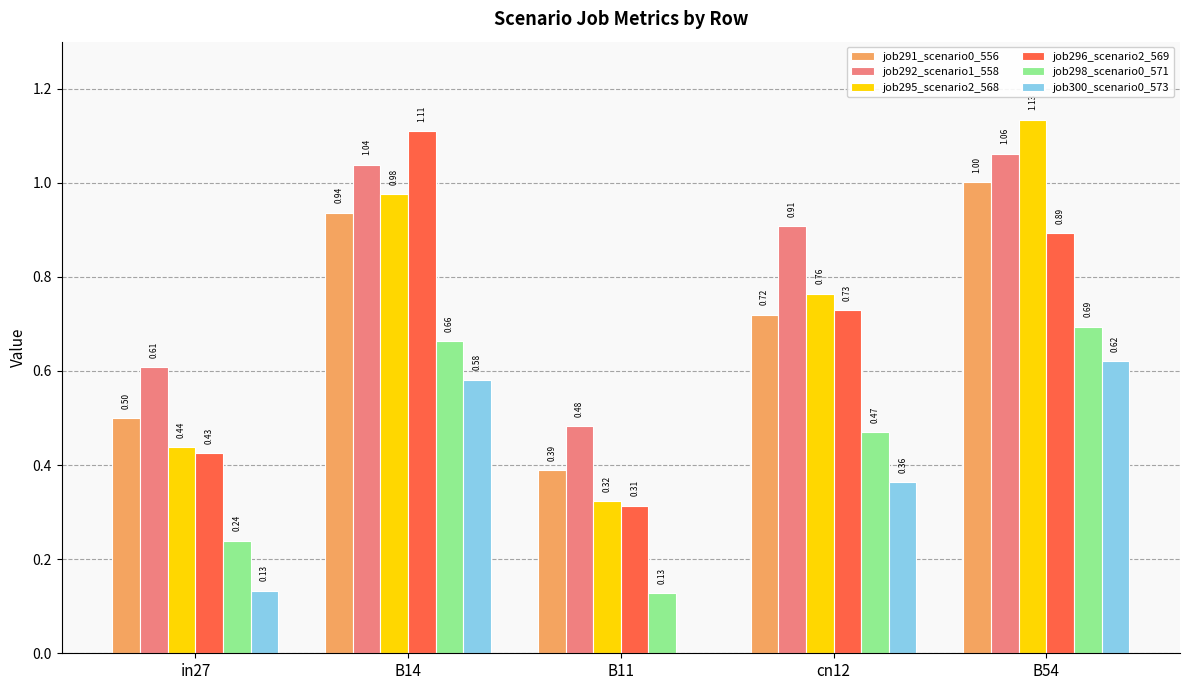

How many groups of bars are there?

5